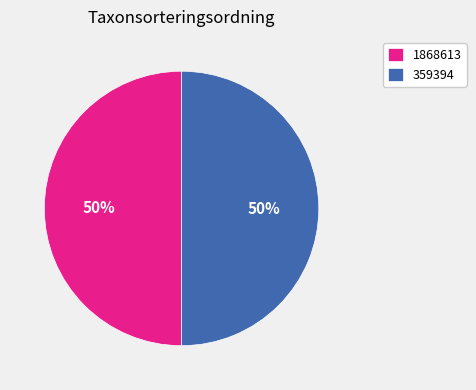

What is the ratio of the value at 359394 to the value at 1868613?

1.0